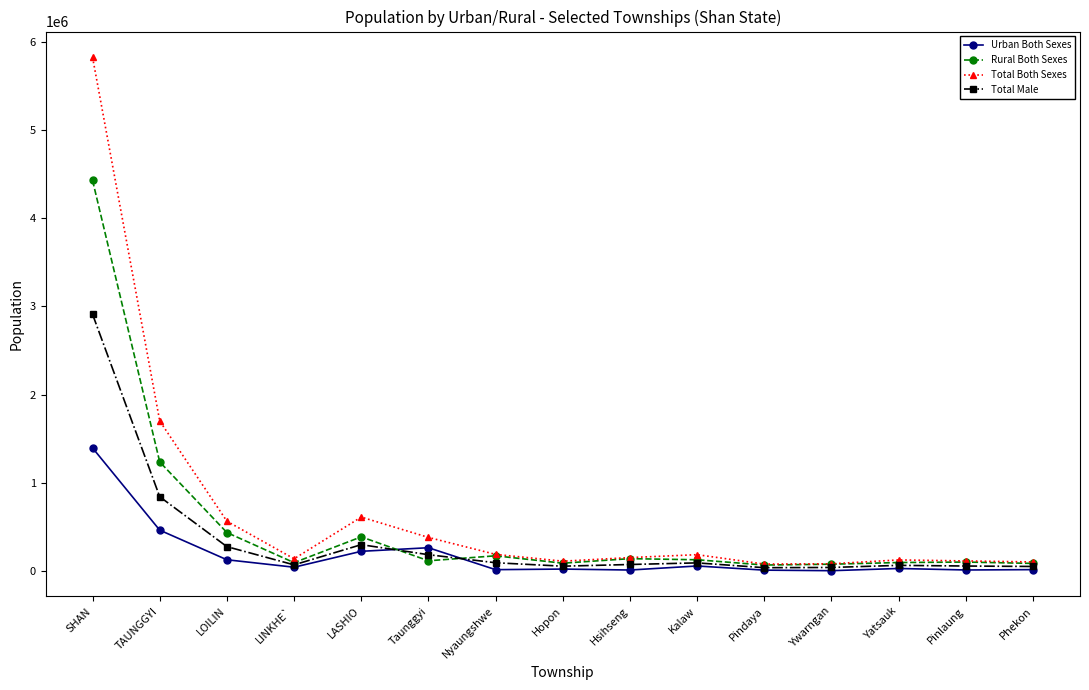

List the series in order of their peak value, lowest first.

Urban Both Sexes, Total Male, Rural Both Sexes, Total Both Sexes